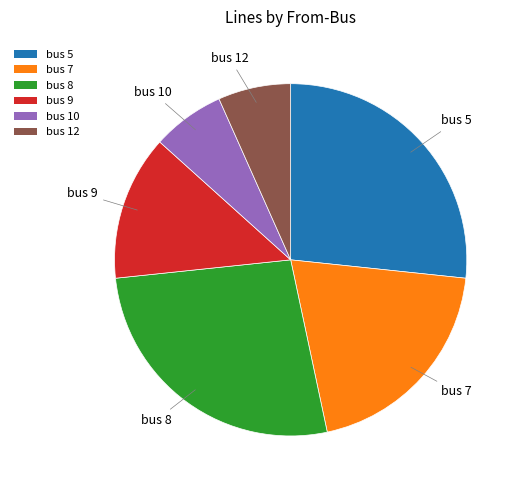

How many slices are in this pie chart?

6